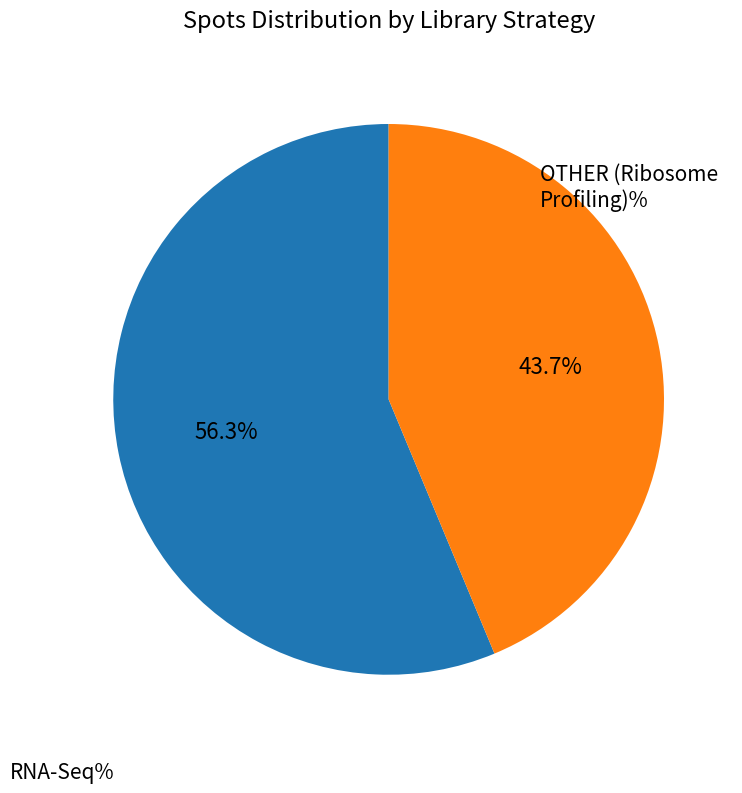

Does any single category account for the majority?

Yes